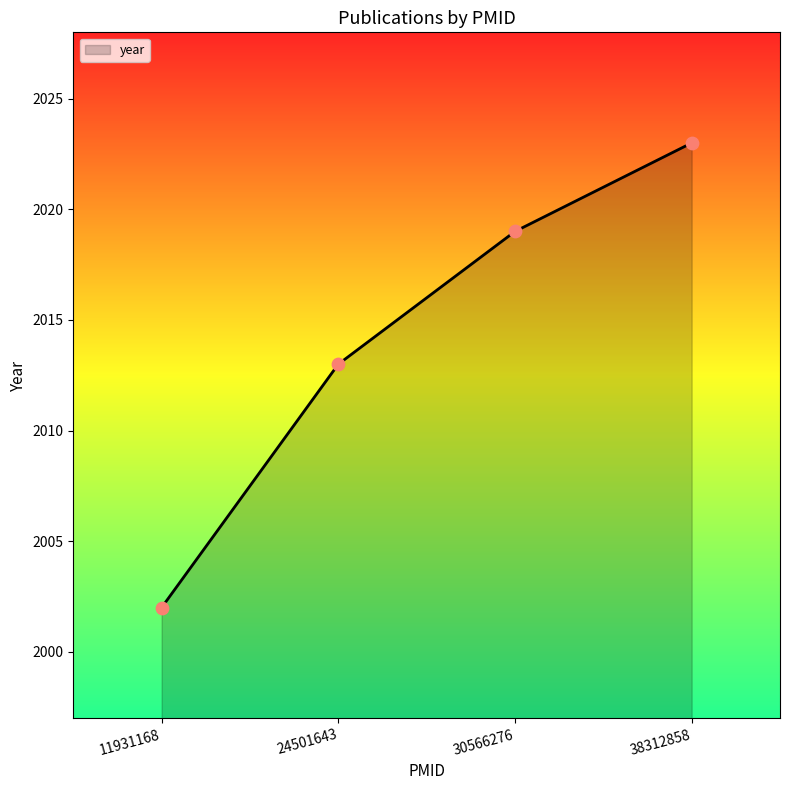

Which has a higher value, 30566276 or 38312858?

38312858